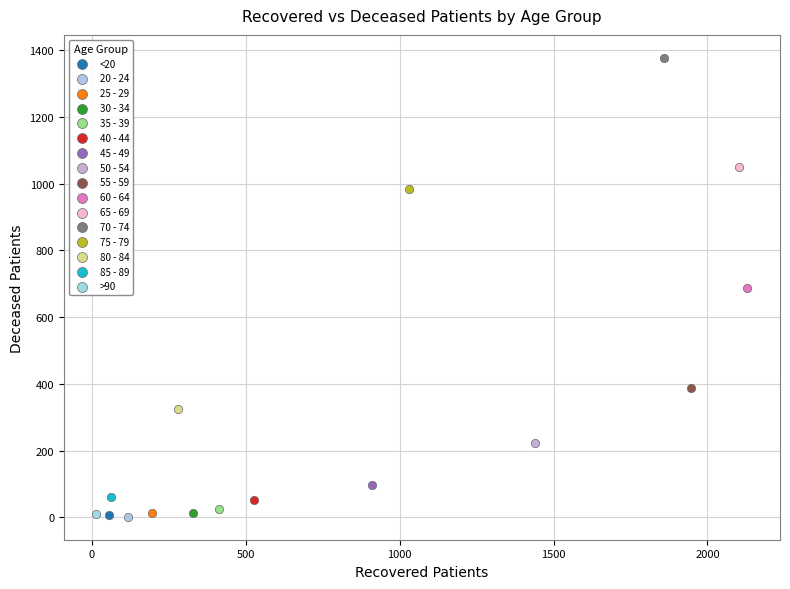

What are all the series names shown in the legend?

<20, 20 - 24, 25 - 29, 30 - 34, 35 - 39, 40 - 44, 45 - 49, 50 - 54, 55 - 59, 60 - 64, 65 - 69, 70 - 74, 75 - 79, 80 - 84, 85 - 89, >90